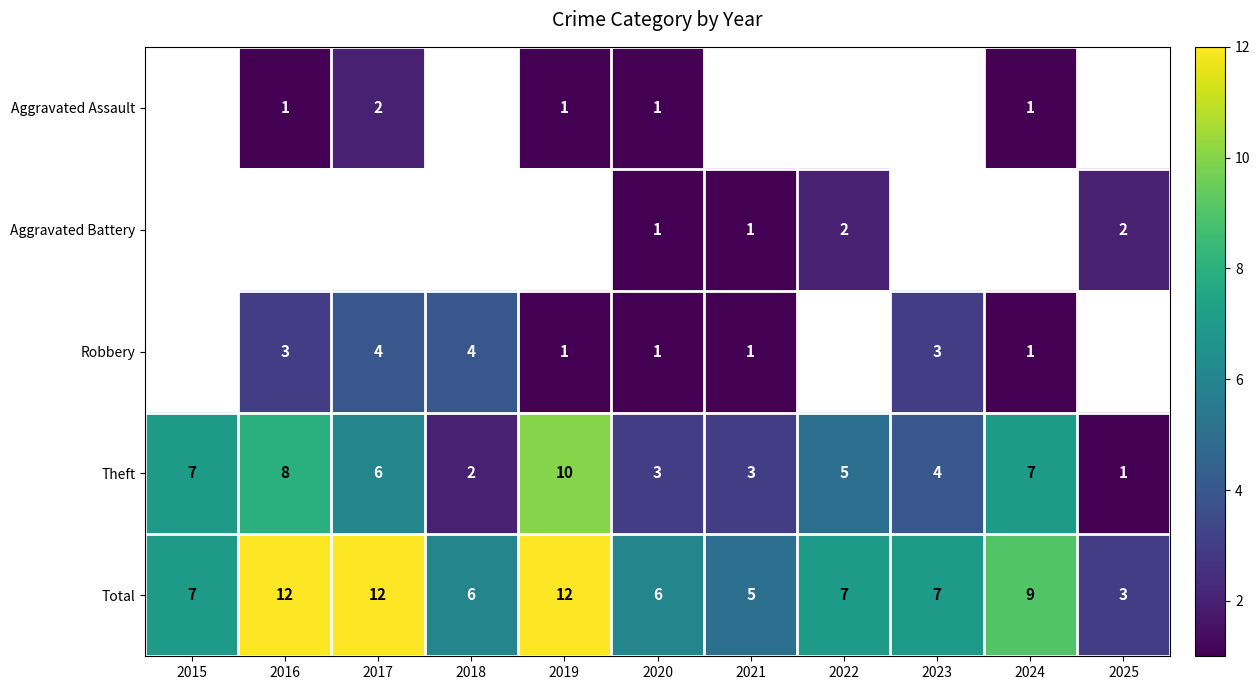

The Theft series shows 0.4 at 2025. True or false?

False